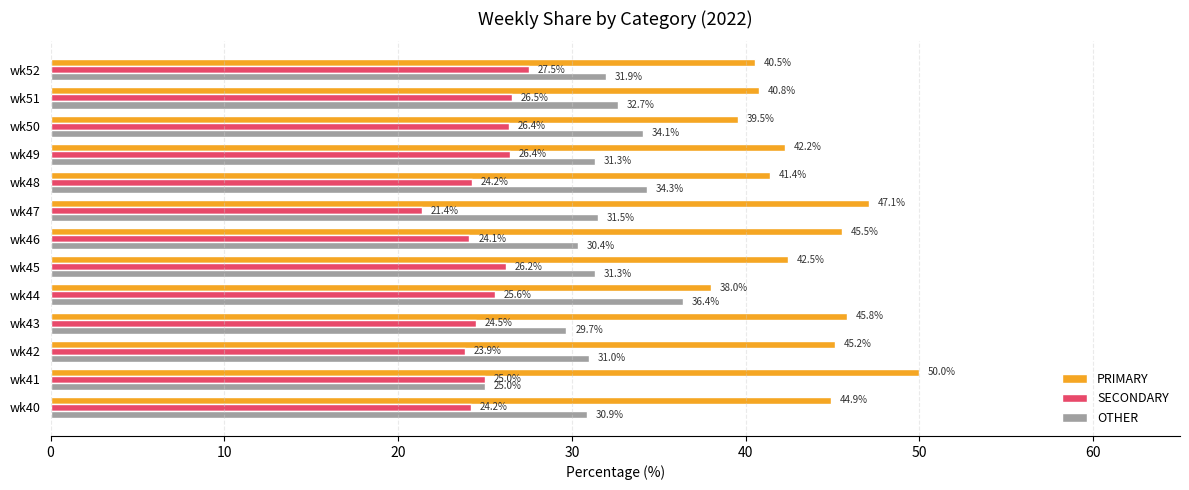

What value does the PRIMARY series have at wk43?

45.8